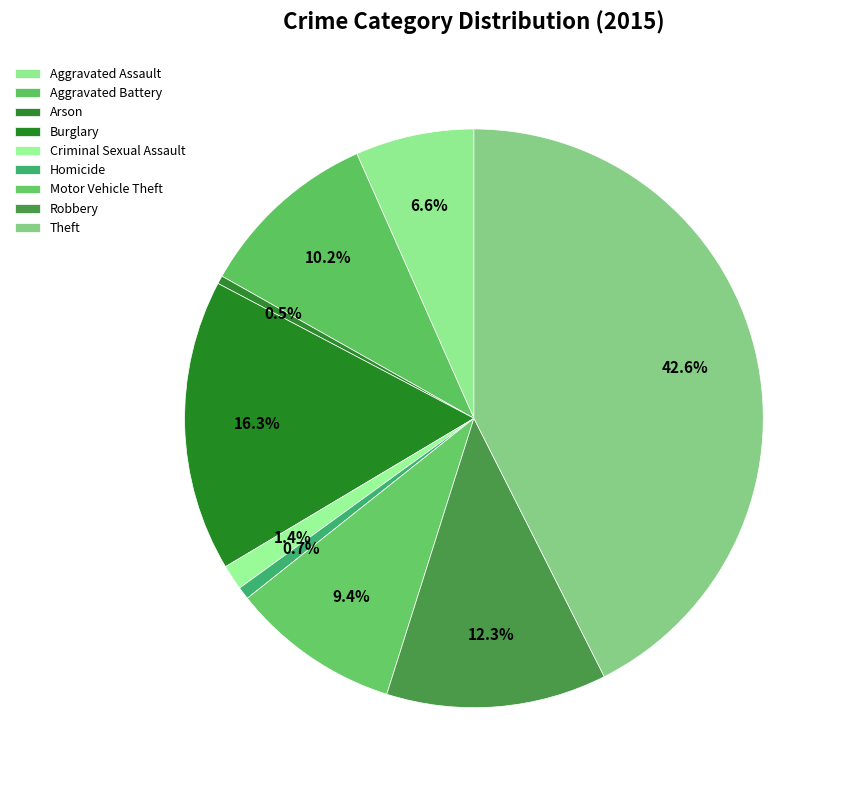

Is there any slice that represents more than half of the pie?

No